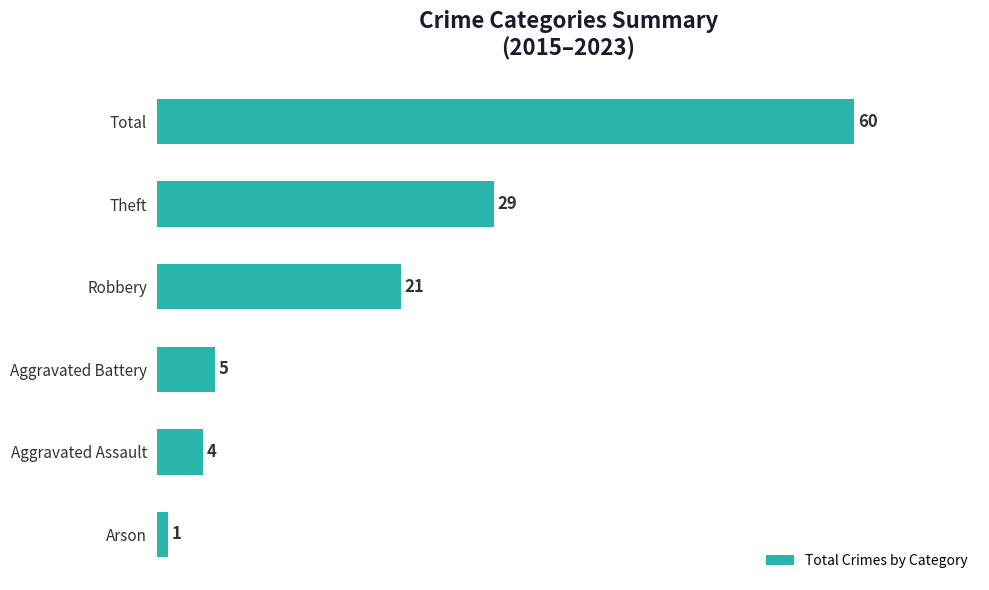

Reading bottom to top, list all the values displayed in this chart.

Arson=1	Aggravated Assault=4	Aggravated Battery=5	Robbery=21	Theft=29	Total=60